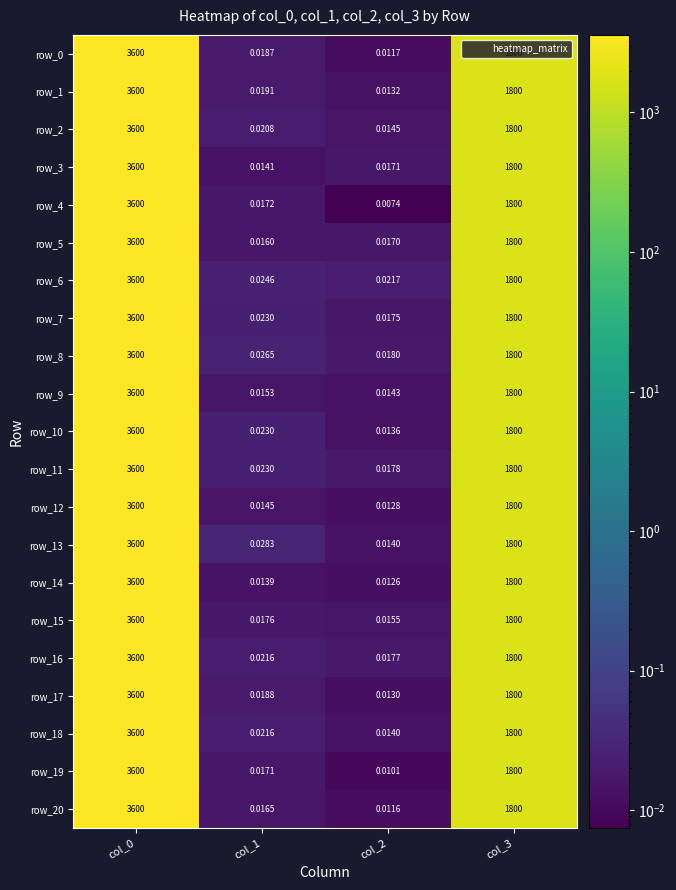

Which series has the largest total across all categories?

row_6